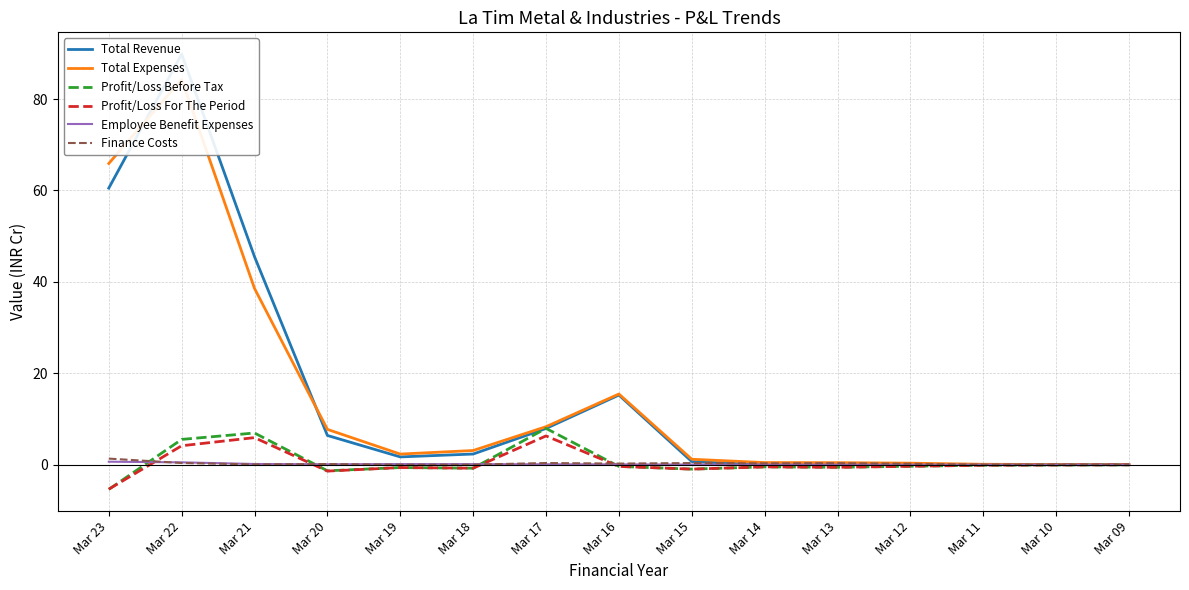

What is the minimum value shown in the chart?

-5.4